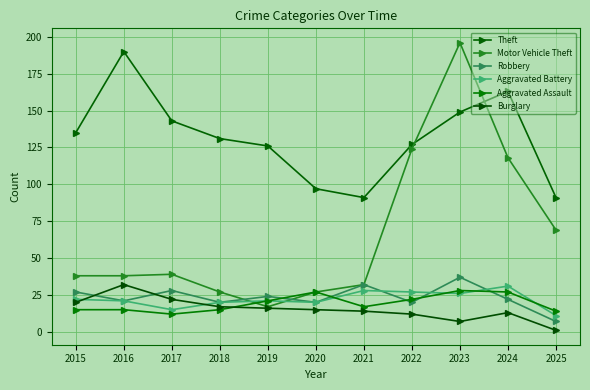

What are all the series names shown in the legend?

Theft, Motor Vehicle Theft, Robbery, Aggravated Battery, Aggravated Assault, Burglary